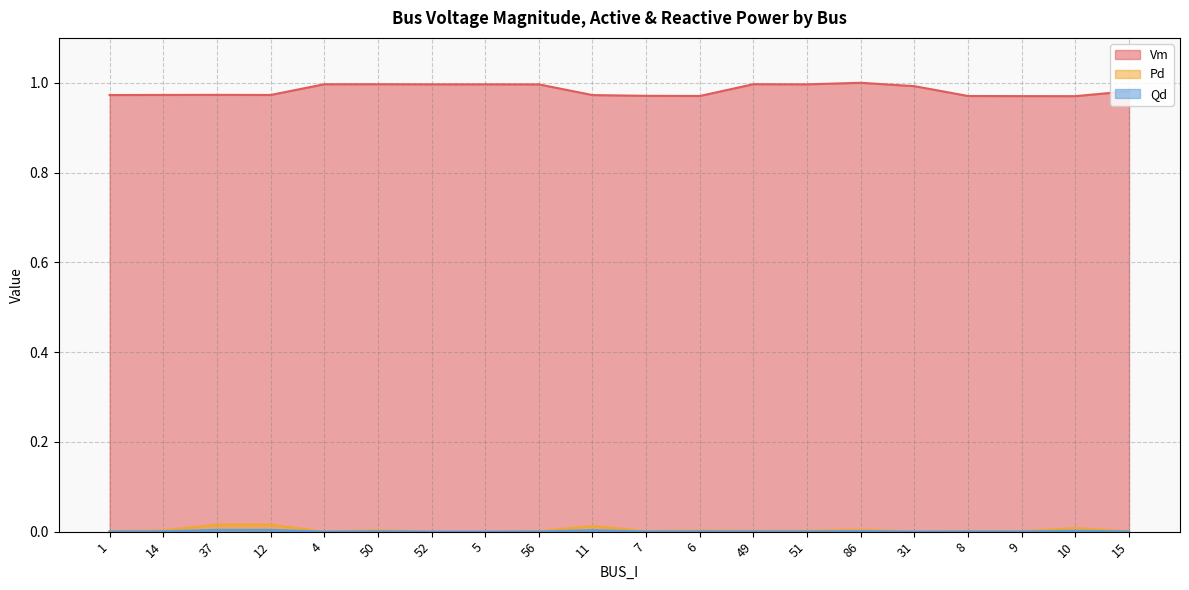

At which category does Qd reach its first local valley?

4